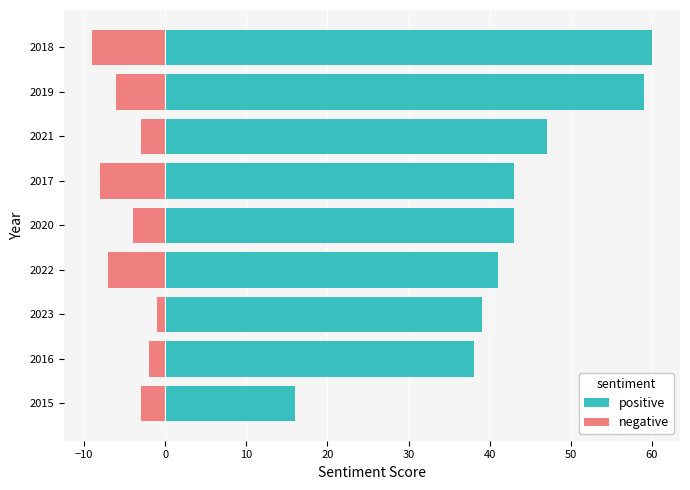

Which series changed the most between 2015 and 2022?

positive